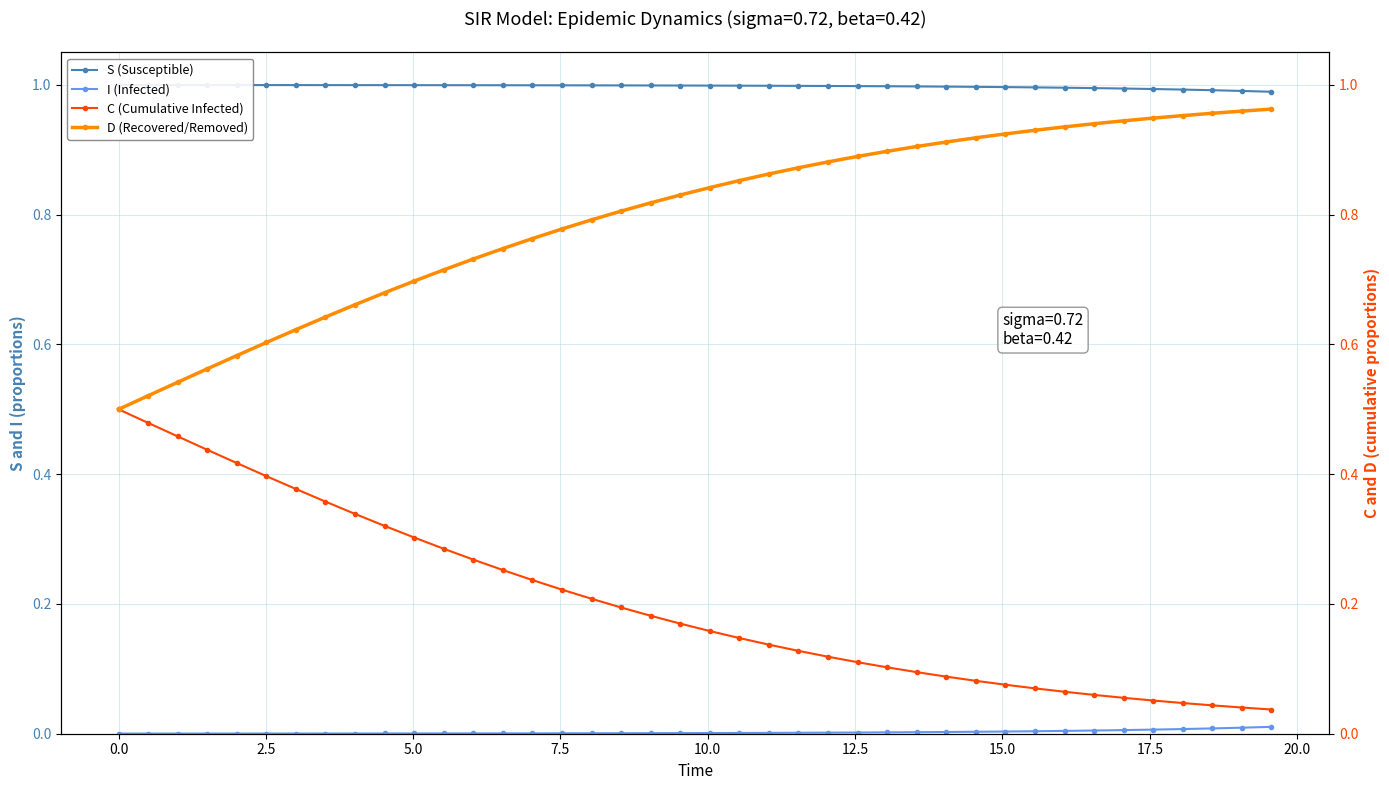

Does the chart have visible grid lines?

Yes